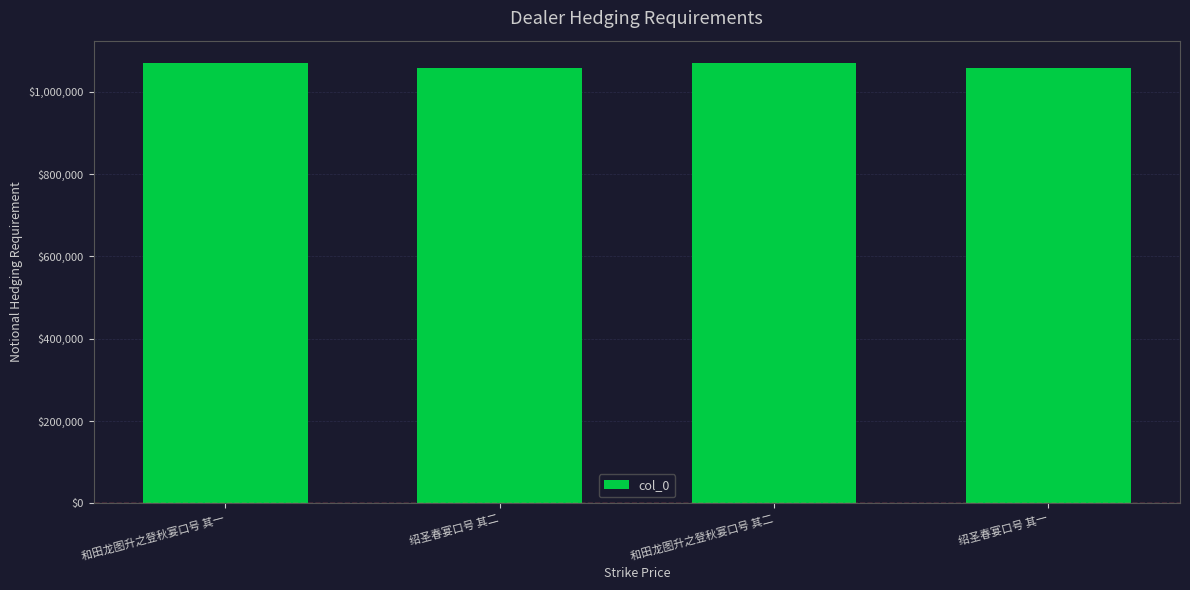

Approximately how many times larger is the value at 绍圣春宴口号 其一 compared to 绍圣春宴口号 其二?

1.0